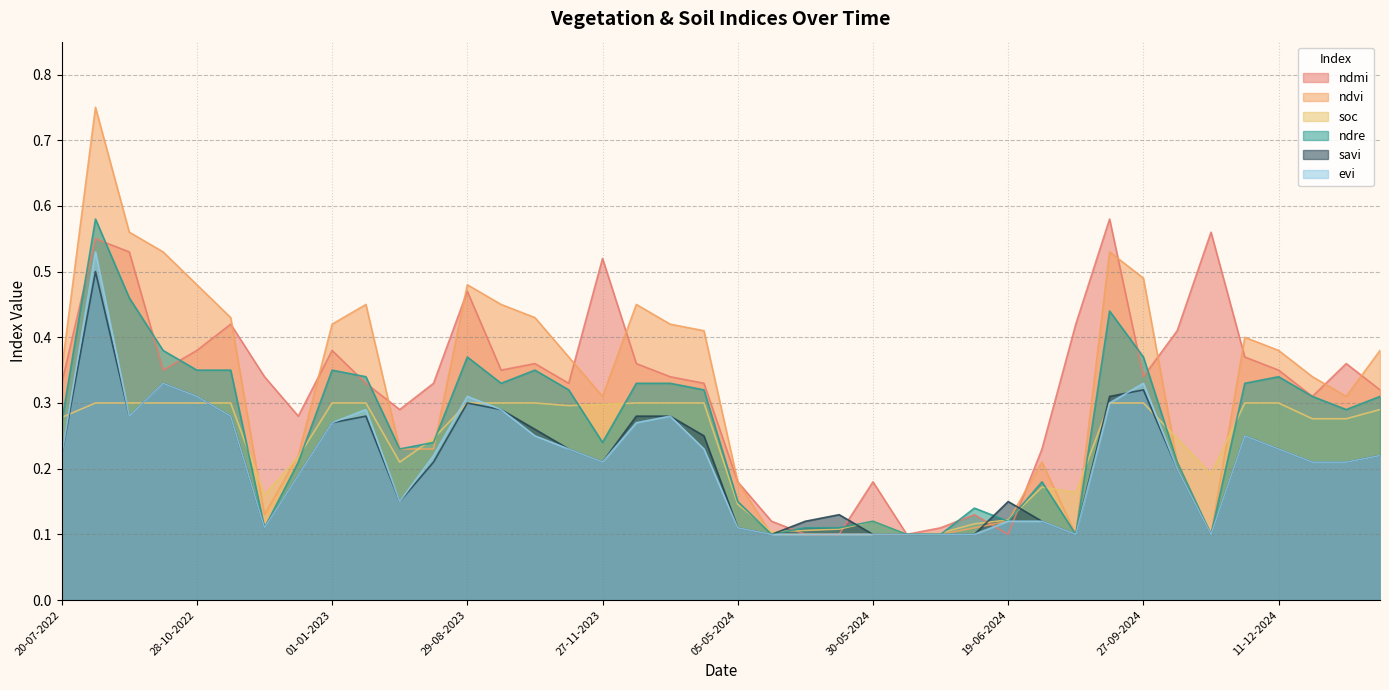

What is the maximum value shown in the chart?

0.8